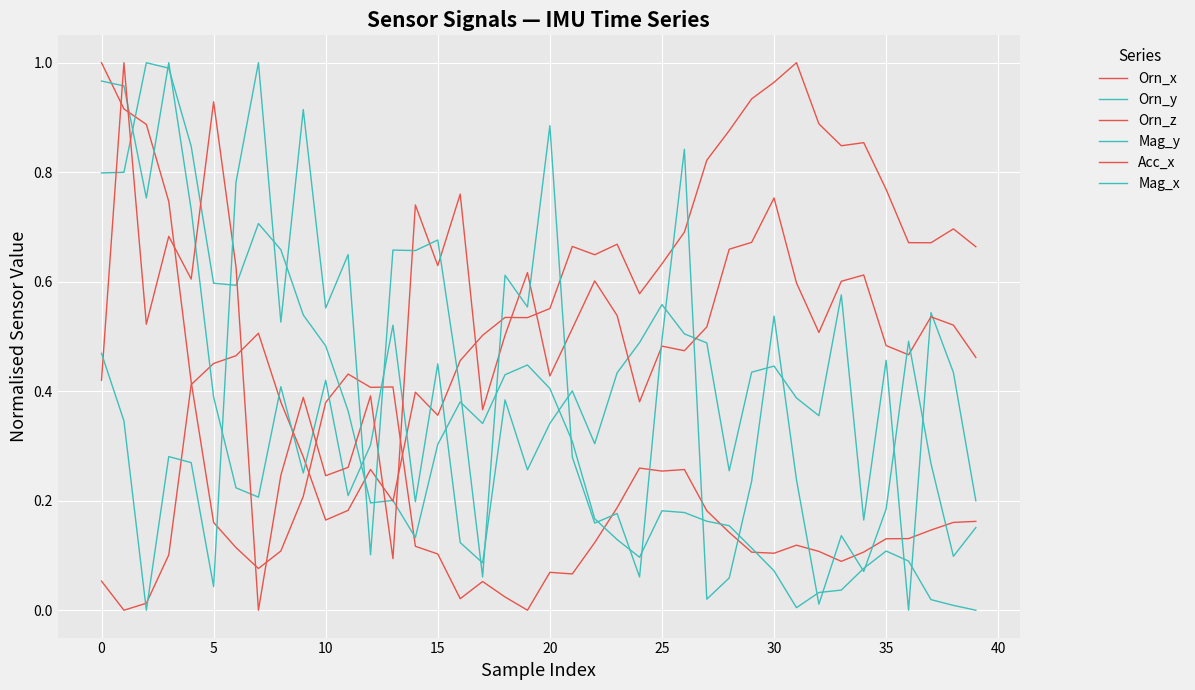

Is this an area chart (filled region under the line)?

No